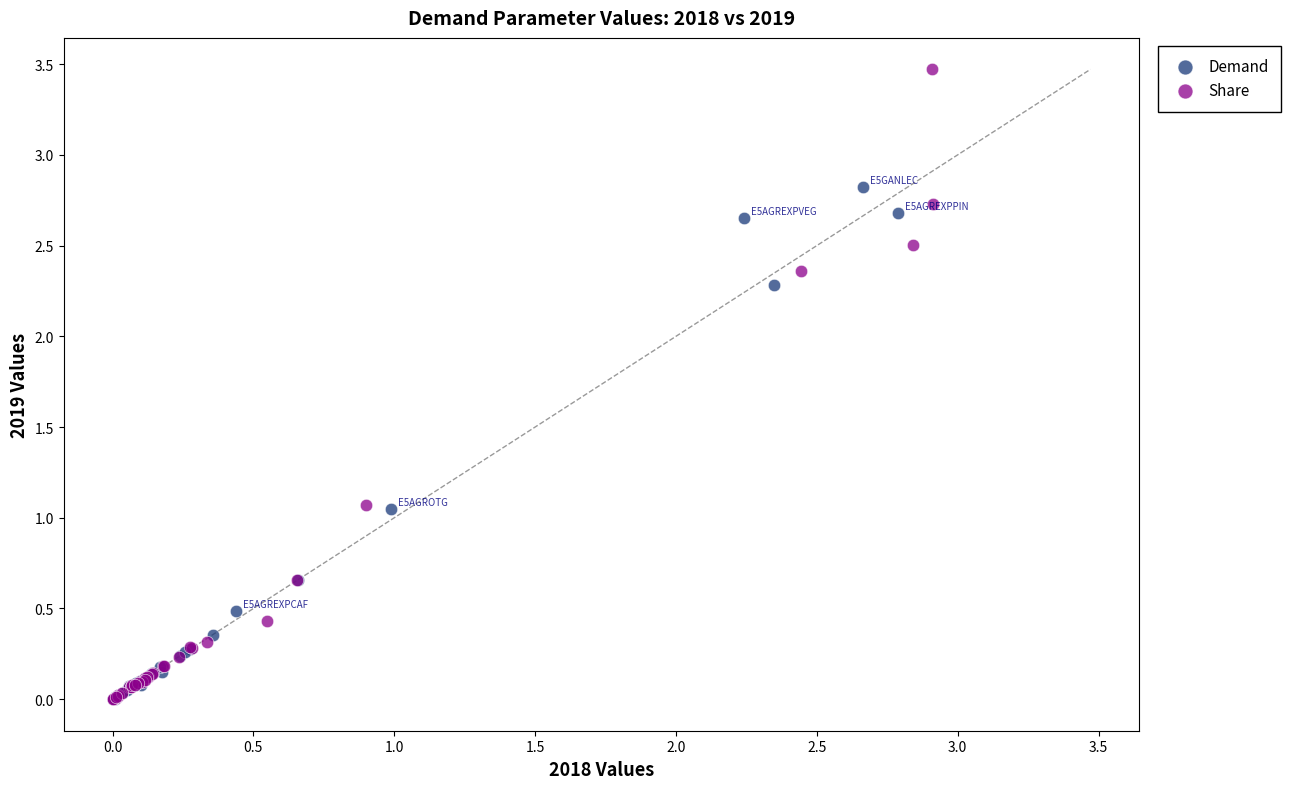

Which series has the largest Y range (max minus min)?

Share